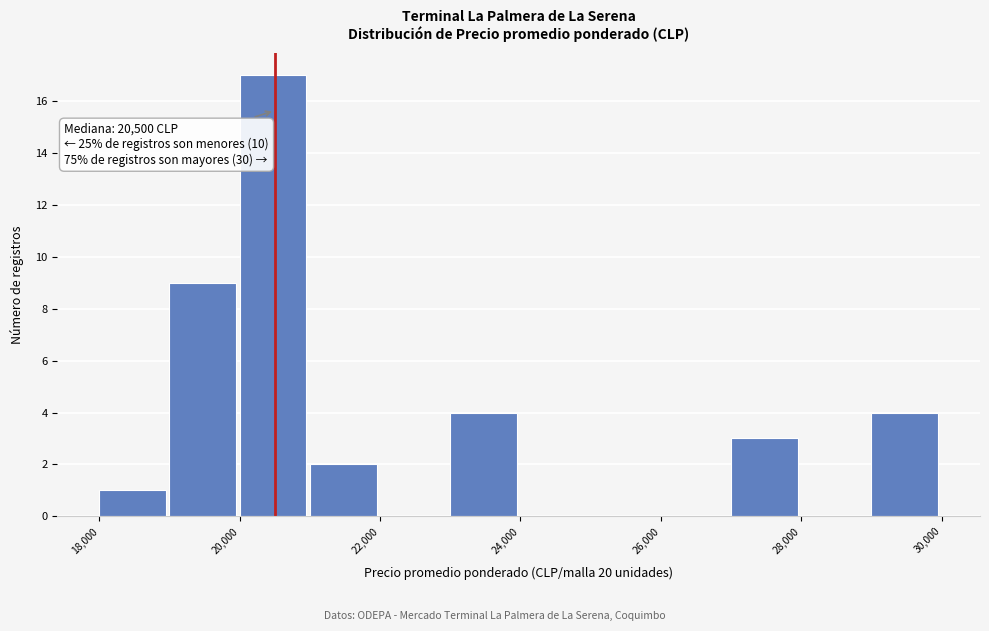

Which range on the x-axis has the tallest bar?

20000 to 21000